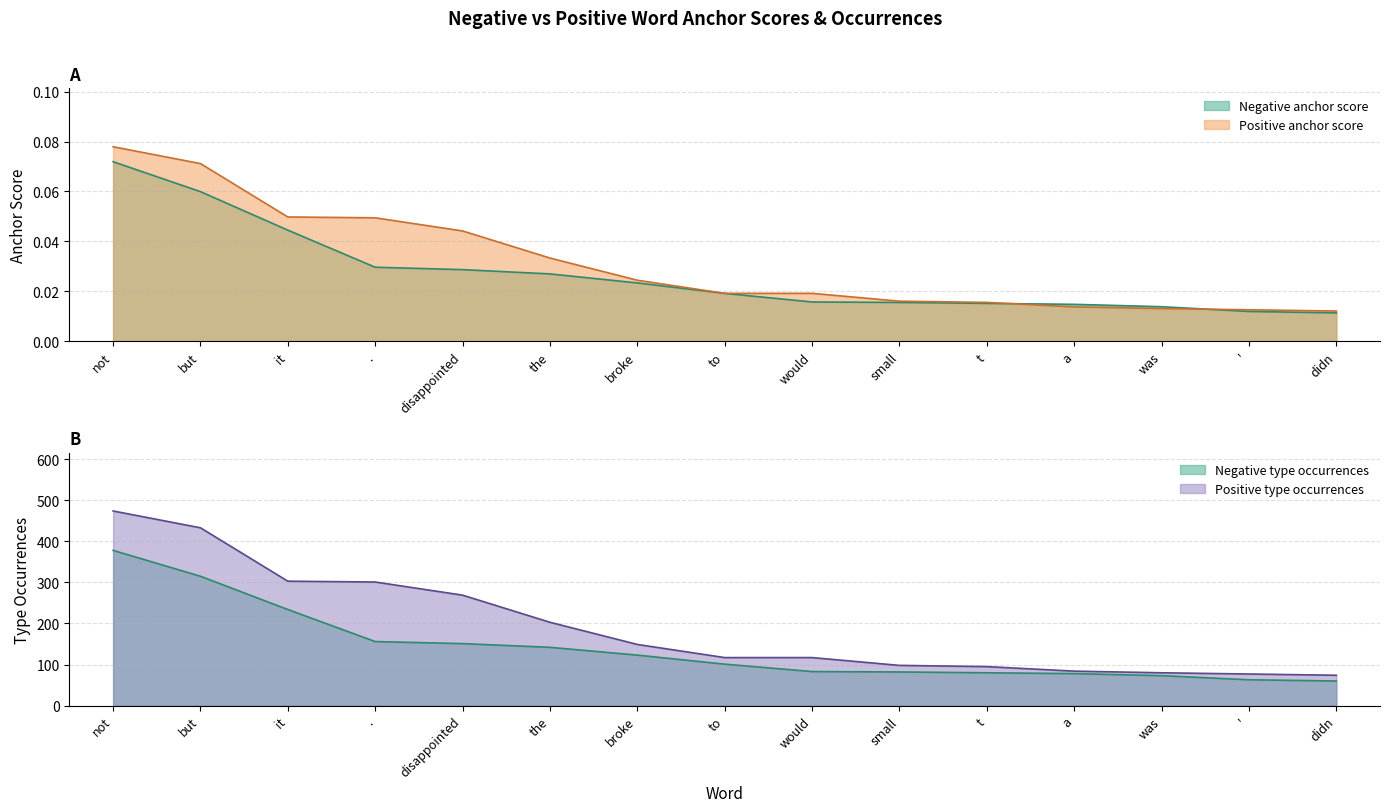

What is the difference between the Negative type occurrences values at not and '?

315.0